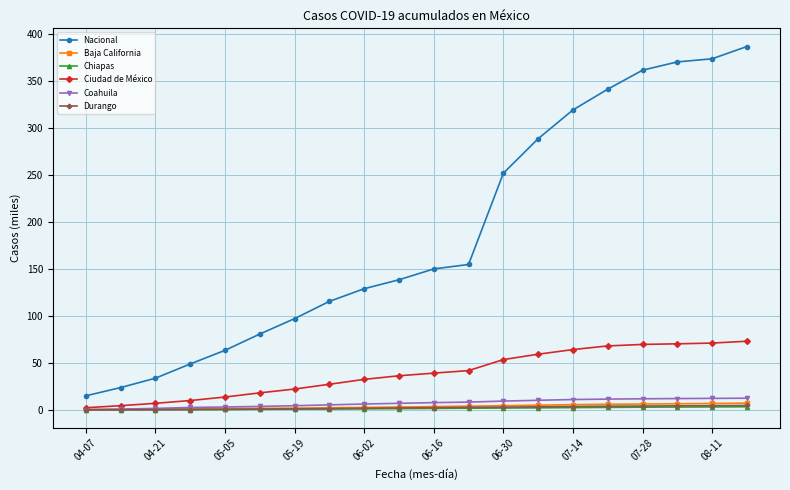

What is the greatest value displayed?

387.1